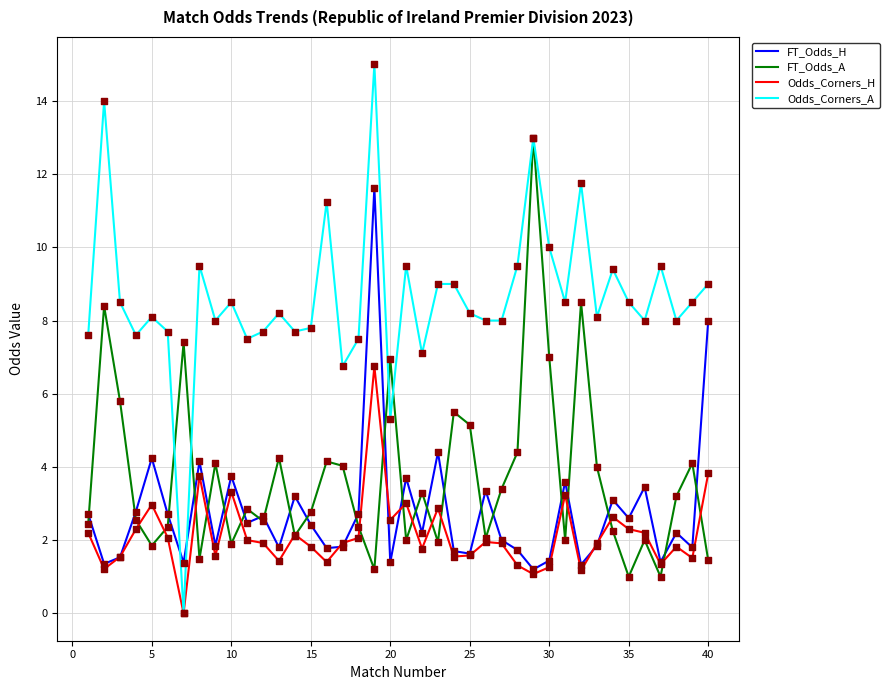

Which series has the largest total across all categories?

Odds_Corners_A